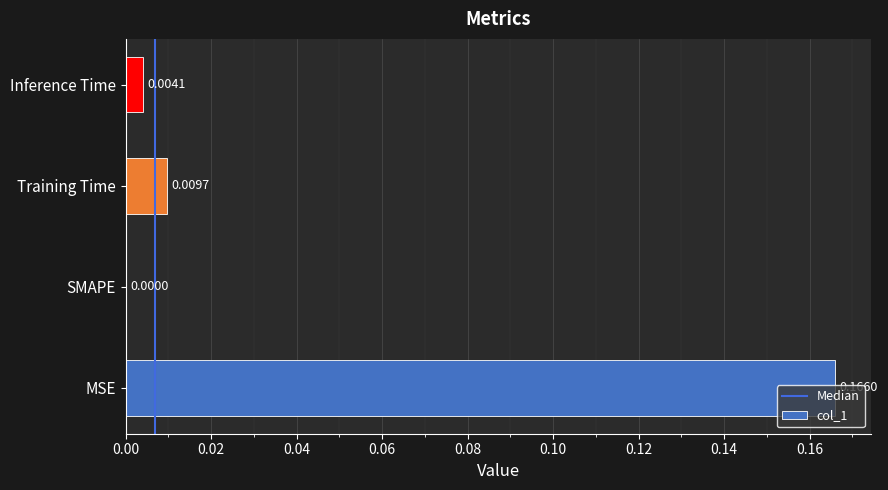

Between Inference Time and Training Time, which is larger?

Training Time